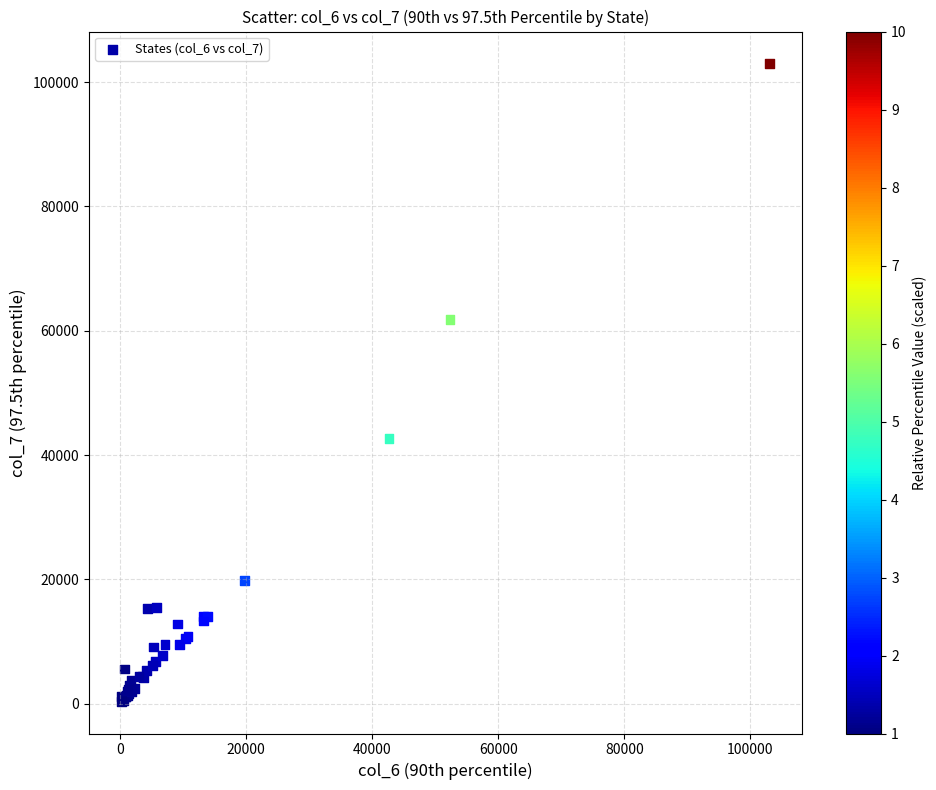

What Y value in the scatter plot is closest to 51666?

42697